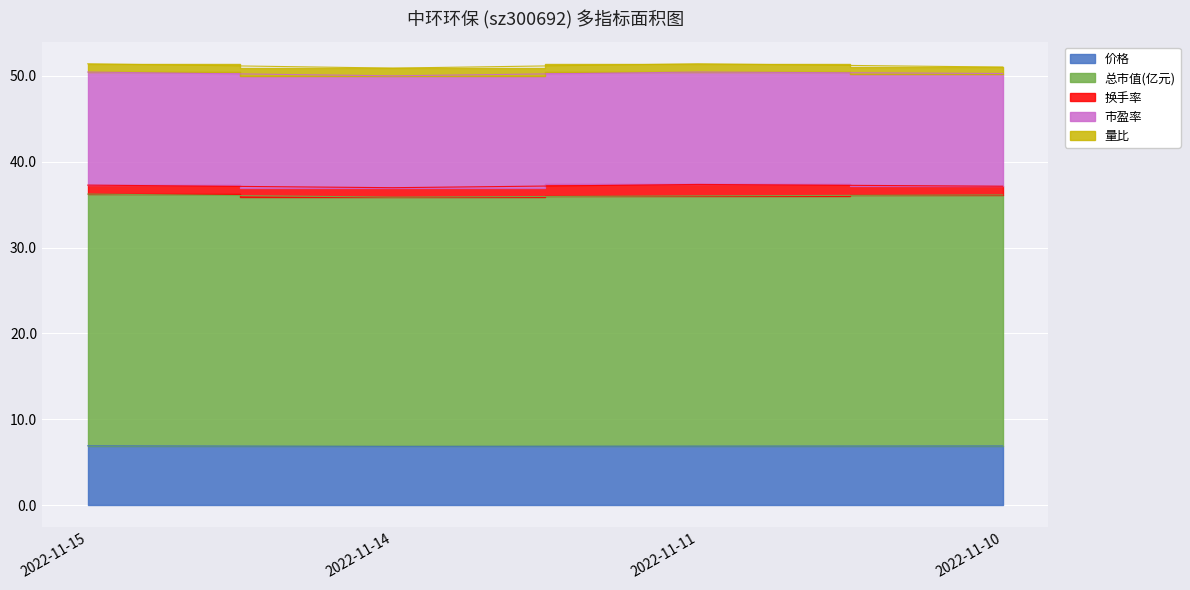

Reading left to right, list all the values displayed in this chart.

价格: 2022-11-15=6.9	2022-11-14=6.8	2022-11-11=6.9	2022-11-10=6.9
总市值(亿元): 2022-11-15=29.3	2022-11-14=29.0	2022-11-11=29.1	2022-11-10=29.2
换手率: 2022-11-15=1.0	2022-11-14=1.1	2022-11-11=1.3	2022-11-10=1.0
市盈率: 2022-11-15=13.2	2022-11-14=13.0	2022-11-11=13.1	2022-11-10=13.1
量比: 2022-11-15=1.0	2022-11-14=0.9	2022-11-11=1.0	2022-11-10=0.8